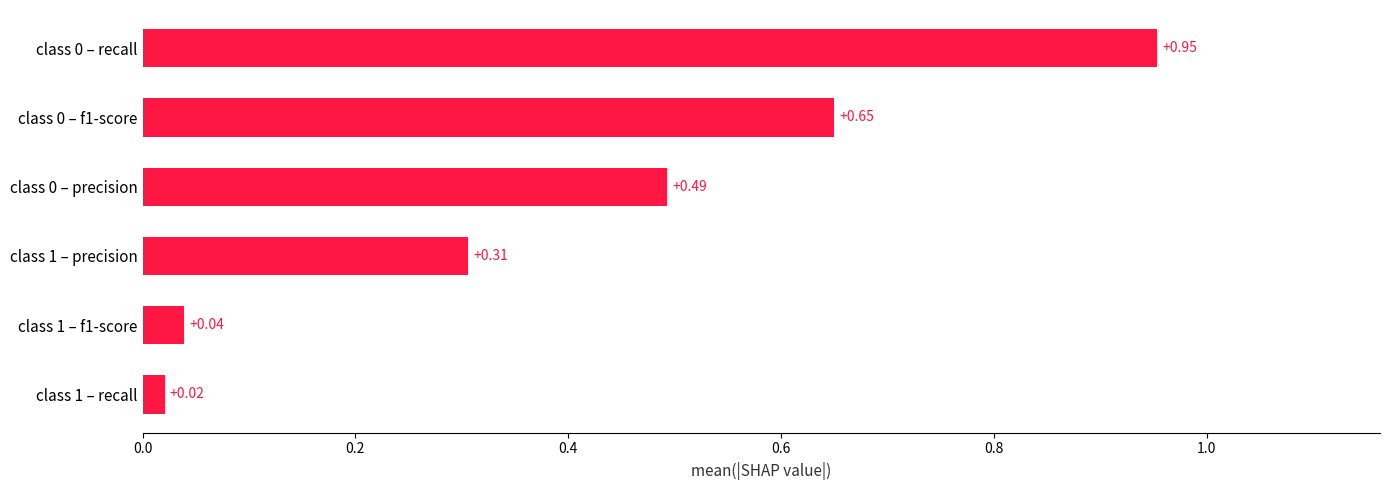

What is the sum of the values at class 0 – precision and class 0 – recall?

1.4